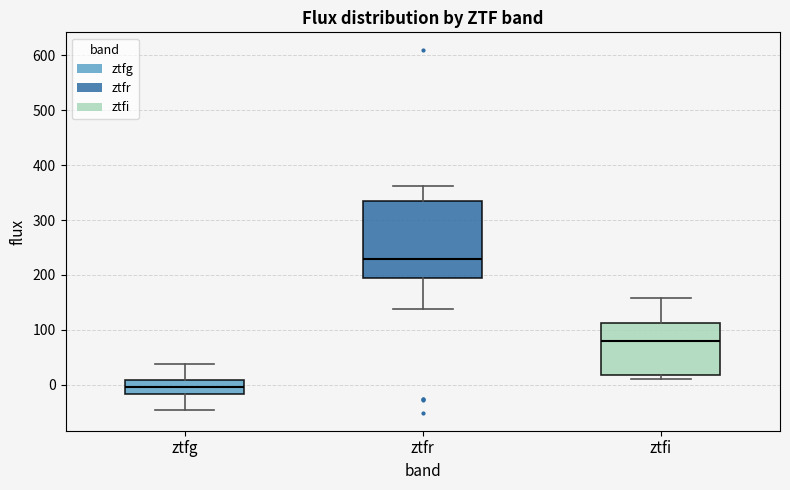

Reading left to right, transcribe this box plot: for each box, give where its median line is, the range the box spans, and where its two whiskers end, as read against the y-axis. The values are not printed on the chart, so give them approximately, as read against the axis.

ztfg: median 0, box -20 to 10, whiskers -50 to 40
ztfr: median 230, box 190 to 330, whiskers 140 to 360
ztfi: median 80, box 20 to 110, whiskers 10 to 160